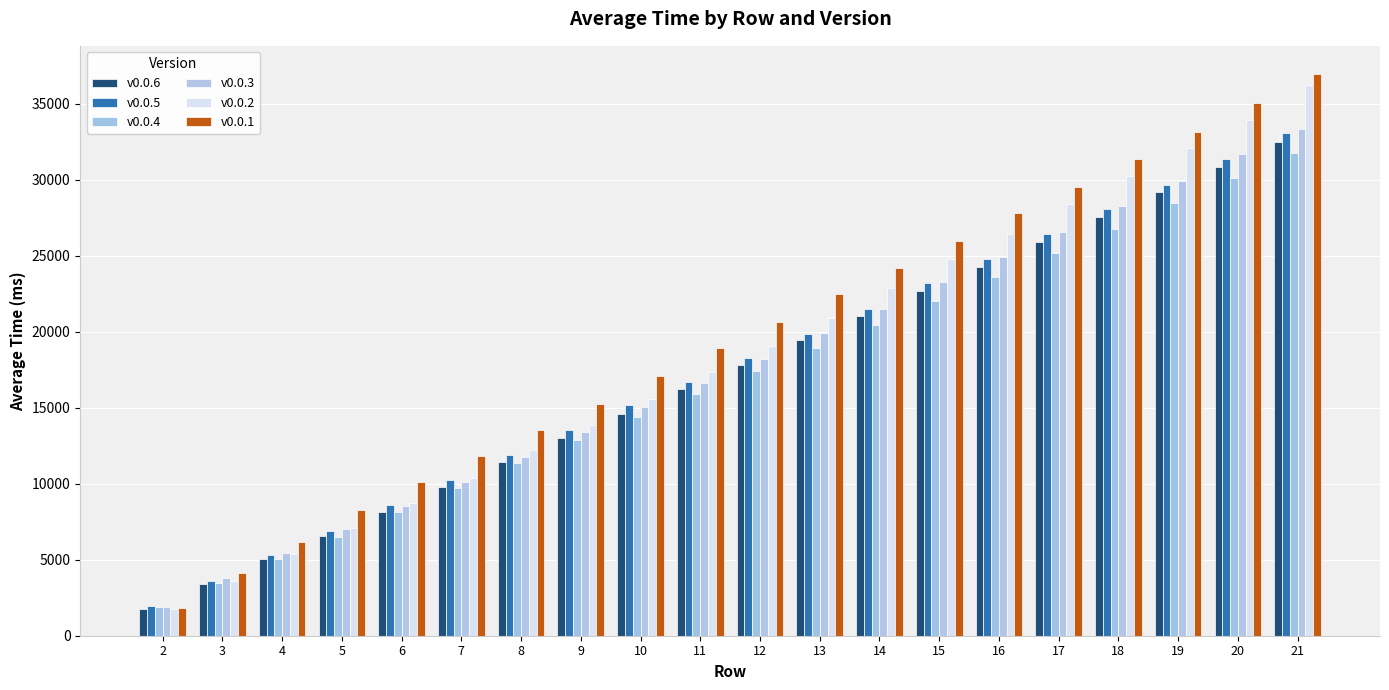

At which label is v0.0.1 closest to 19416?

11